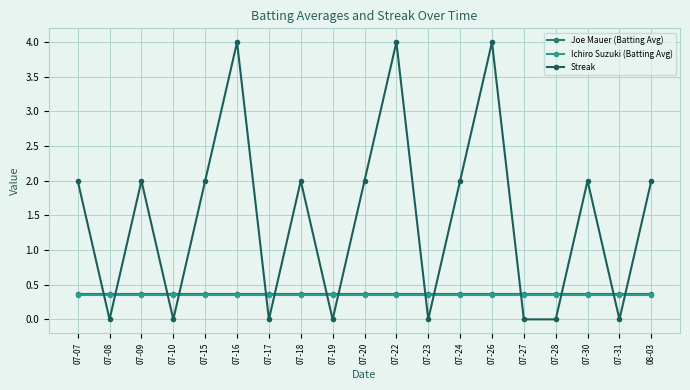

Is the value of Ichiro Suzuki (Batting Avg) at 07-09 greater than the value of Joe Mauer (Batting Avg) at 07-24?

No